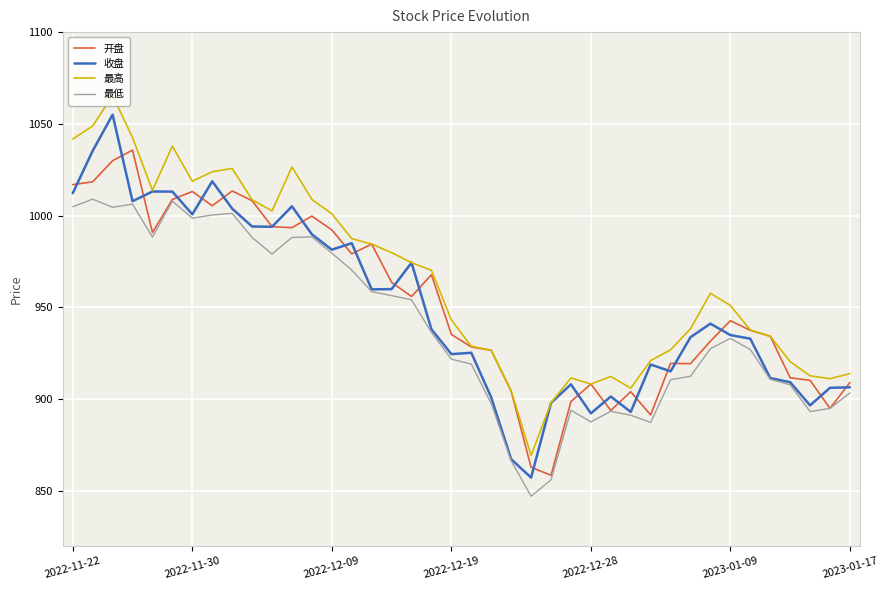

What is the minimum value for 开盘?

858.4